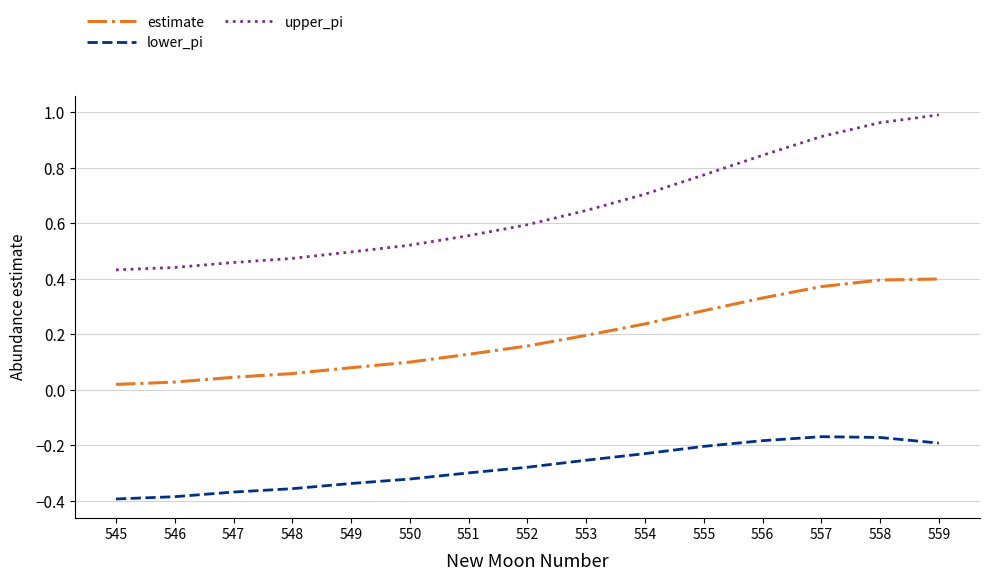

At how many categories does at least one series exceed 0?

15